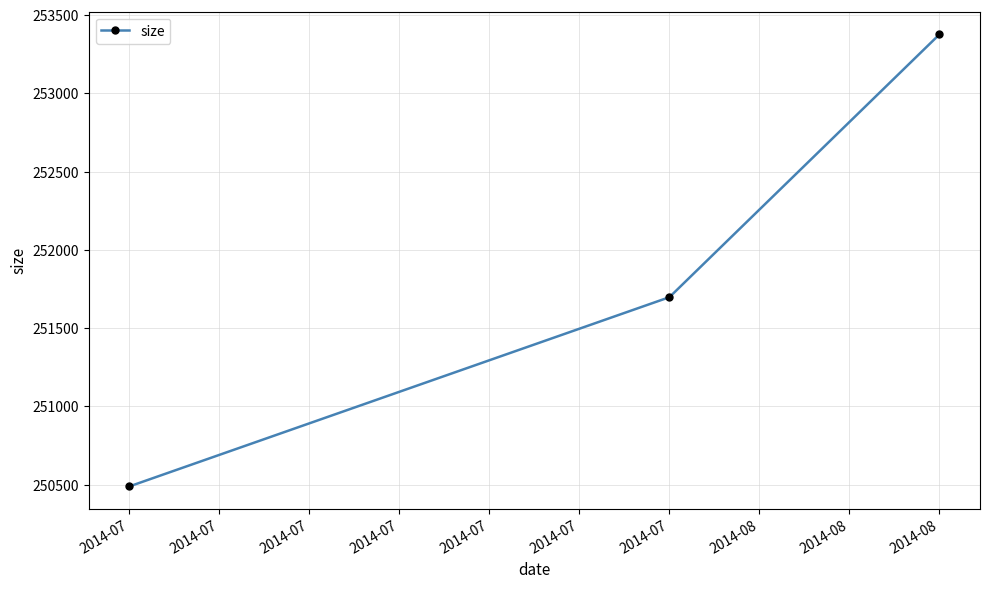

How many lines are shown in the chart?

1